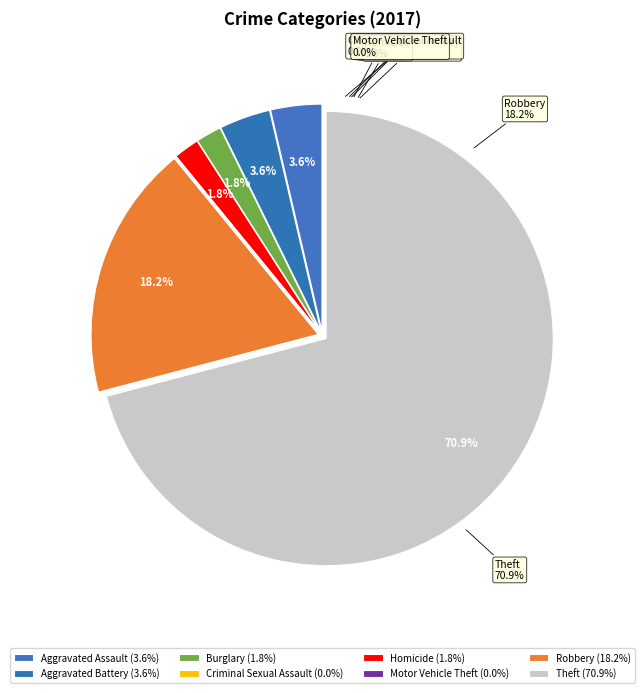

What percentage is the Robbery slice, to the nearest percent?

18%